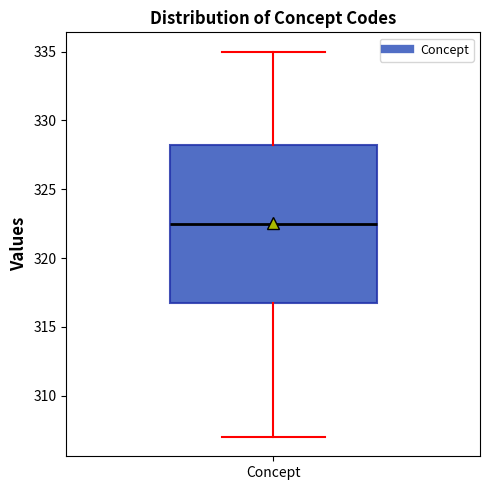

Where does the lower whisker of the box for Concept end on the y-axis? The values are not printed on the chart, so give them approximately, as read against the axis.

307.0